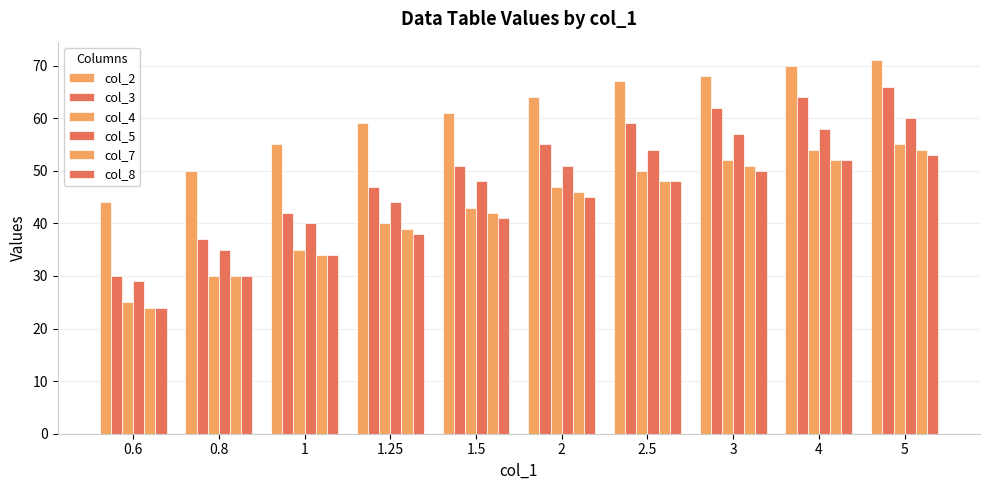

The col_5 series shows 54 at 2.5. True or false?

True